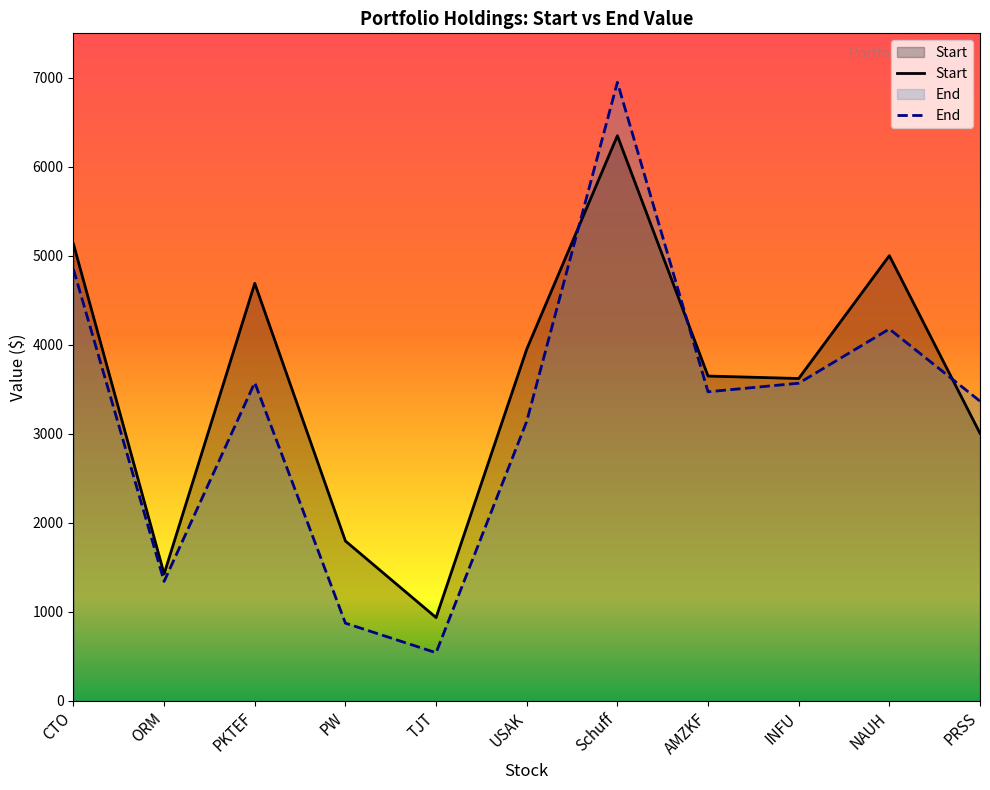

What is the difference between the second highest and minimum values in the Start series?

4196.6